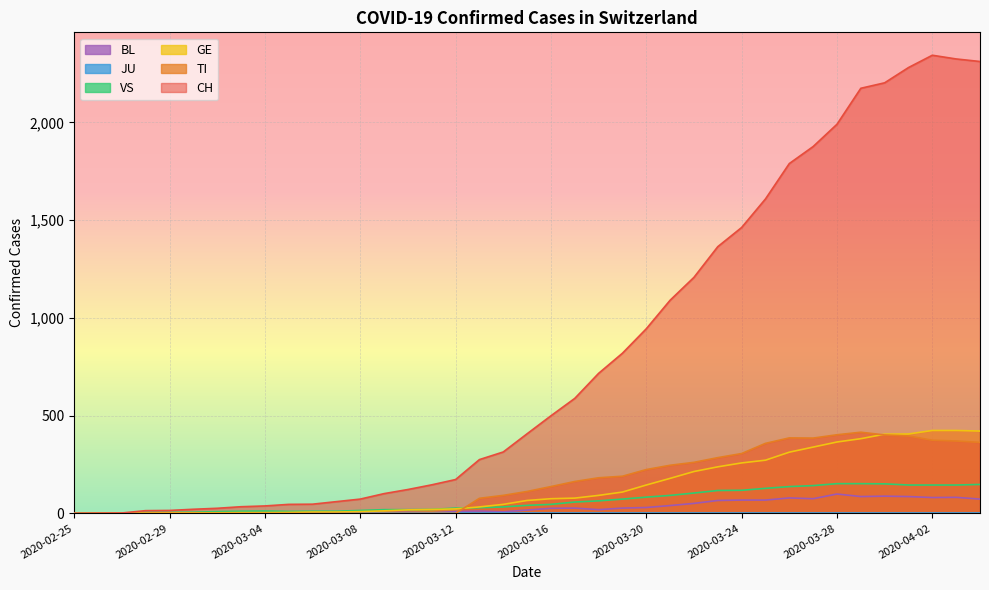

Where does the GE series first go above 66?

2020-03-16